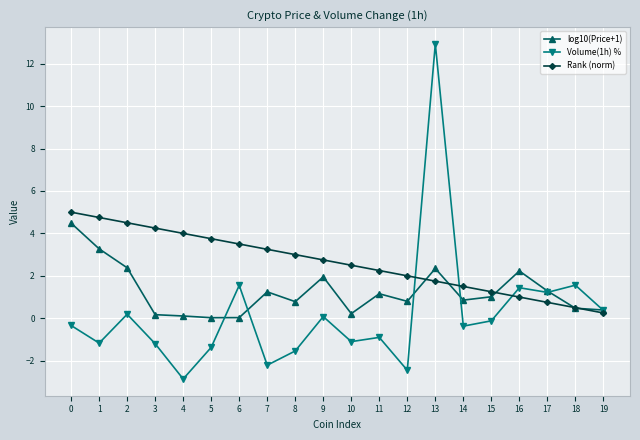

The Volume(1h) % series shows -2.9 at 4. True or false?

True